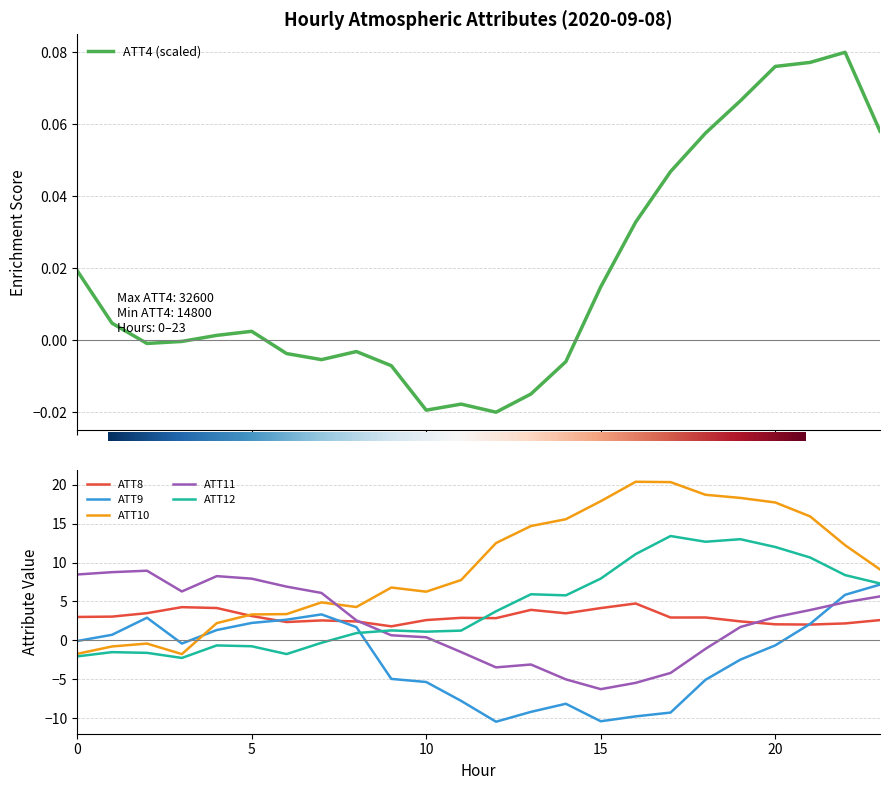

How many series are shown in this chart?

6